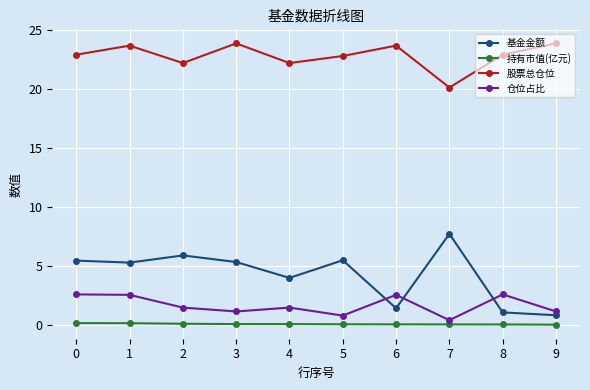

What are all the series names shown in the legend?

基金金额, 持有市值(亿元), 股票总仓位, 仓位占比